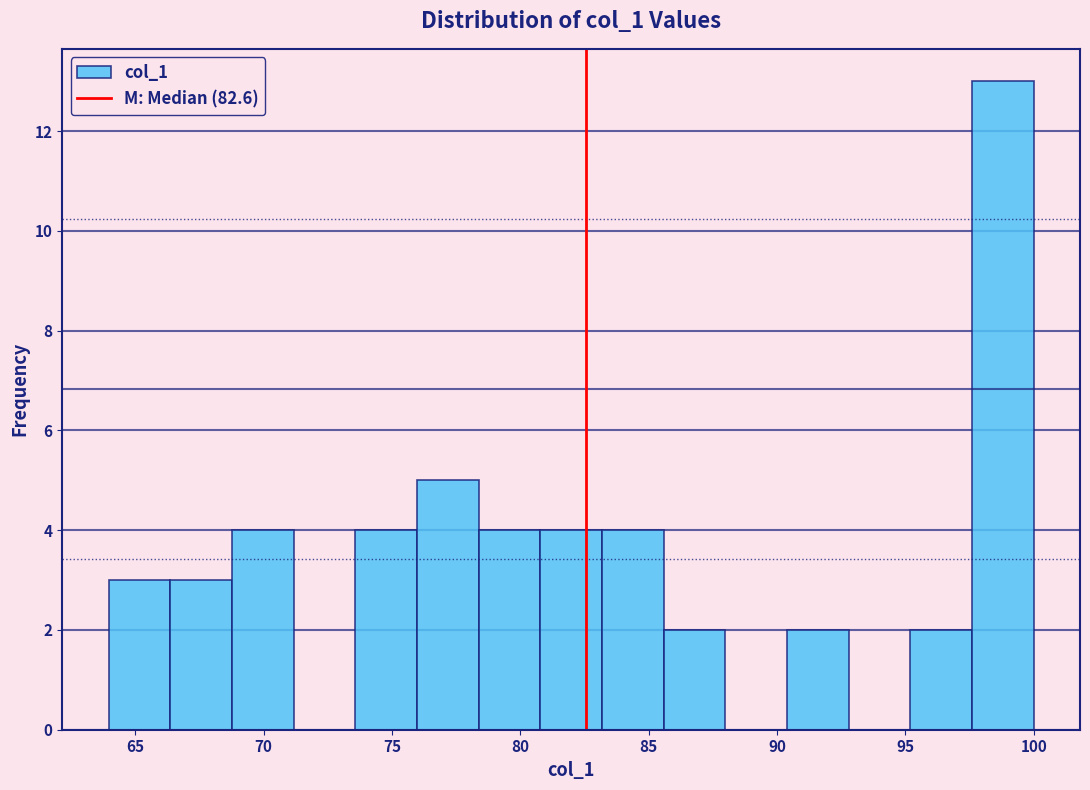

How tall is the bar that spans 78.5 to 81.0 on the x-axis? Neither the bar edges nor the heights are printed on the chart, so give them approximately, as read against the axes.

4